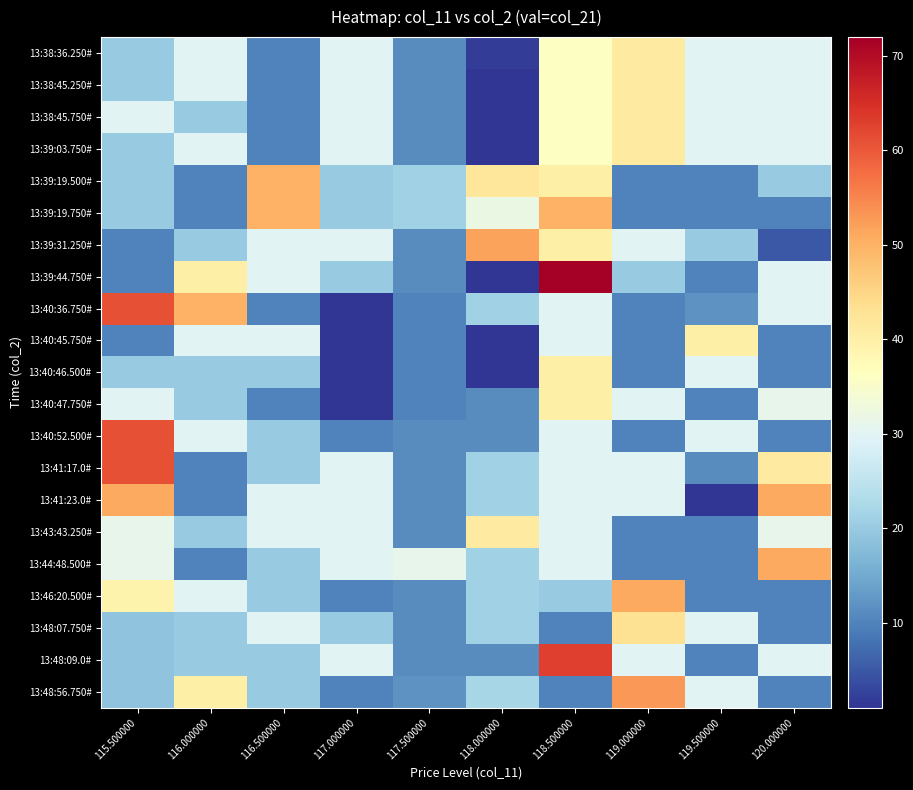

What is the total value across all series at 119.500000?

404